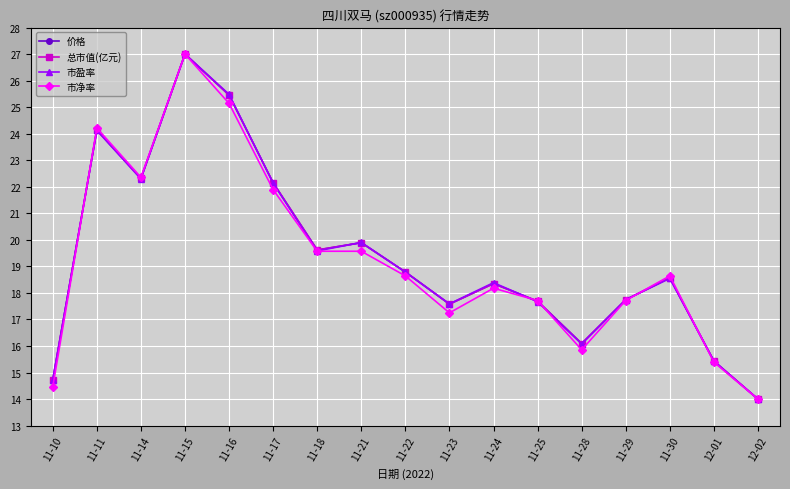

In 总市值(亿元), how many points are higher than both neighbors (excluding endpoints)?

5